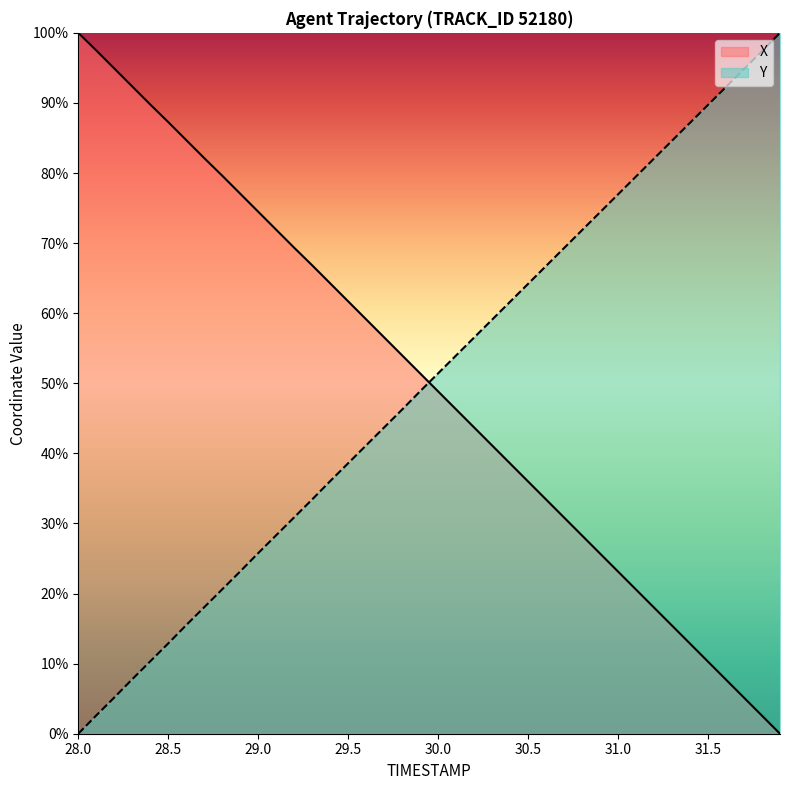

What position from the right is 31.6?

4